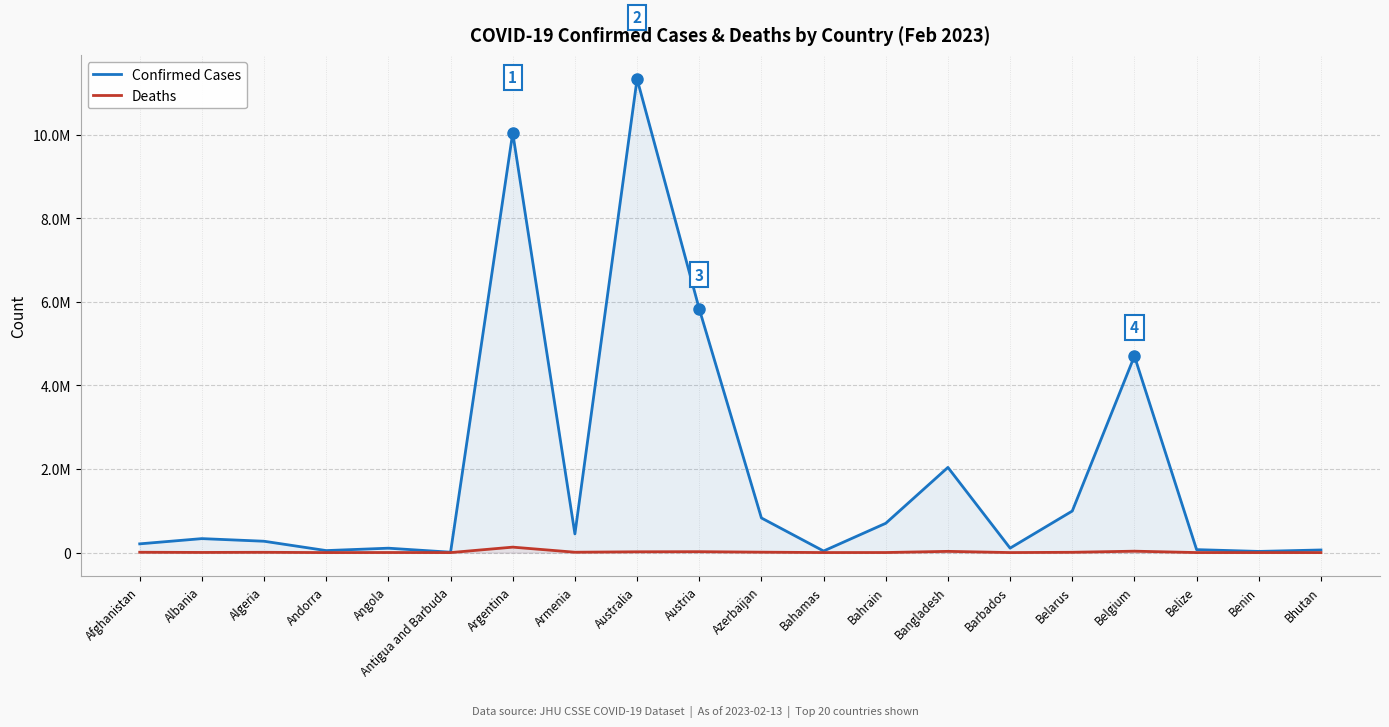

The Confirmed Cases series shows 10499 at Bahamas. True or false?

False